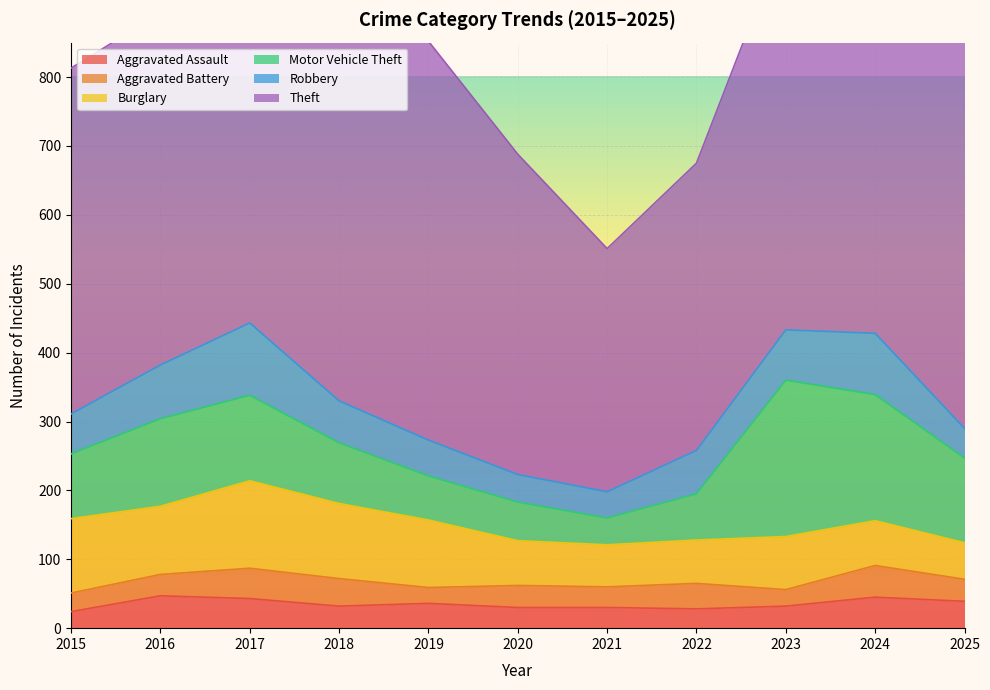

Rank the categories by Theft value from highest to lowest.

2024, 2019, 2023, 2025, 2017, 2018, 2016, 2015, 2020, 2022, 2021